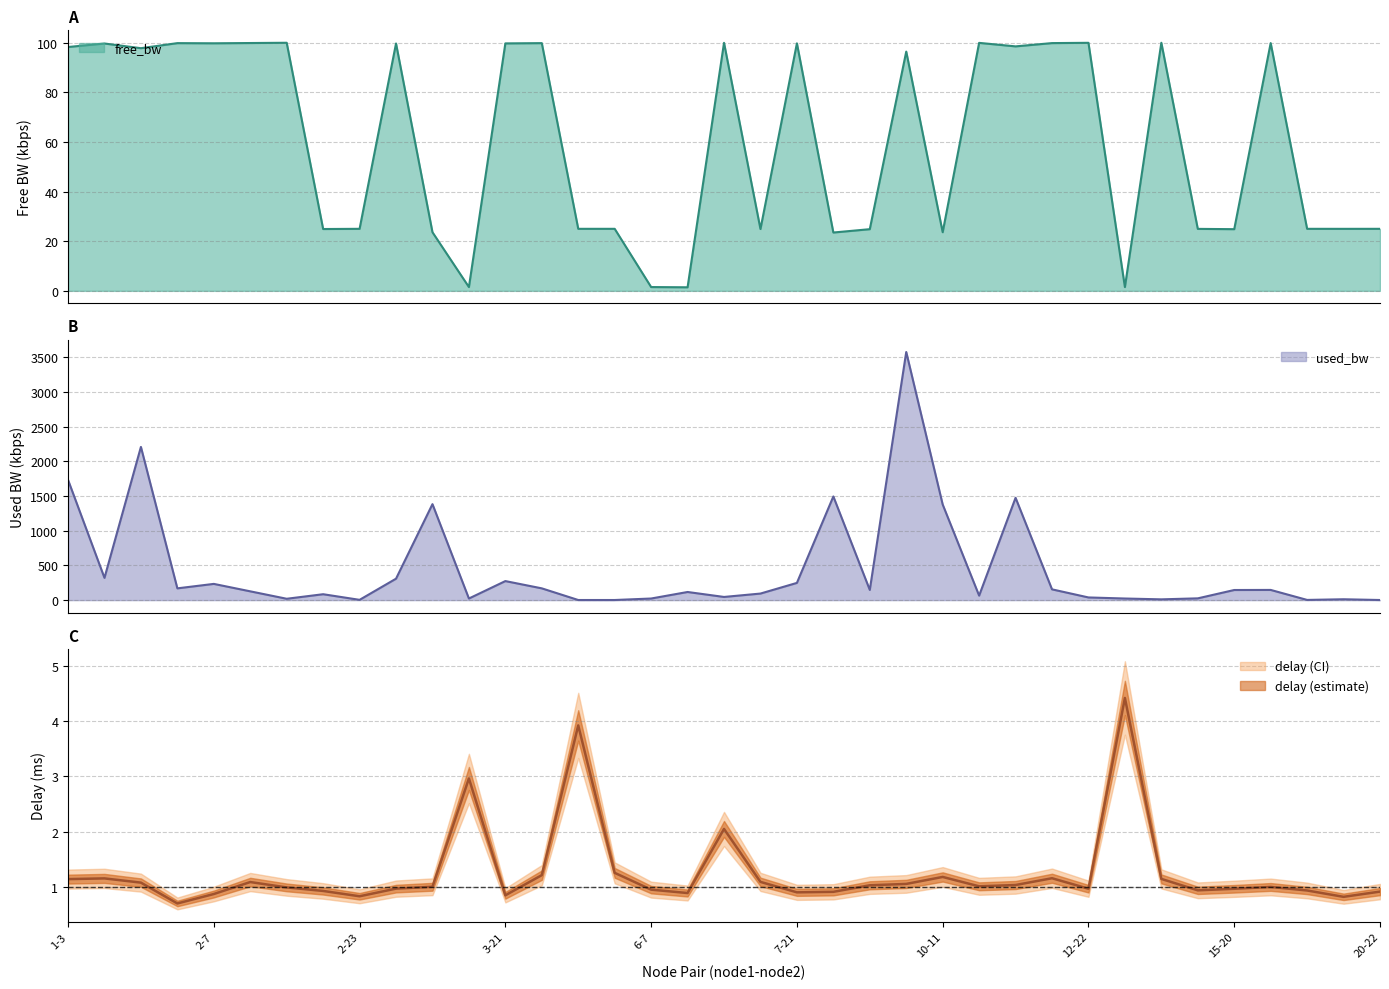

What is the spread (max minus min) of values at 10-17?

154.0